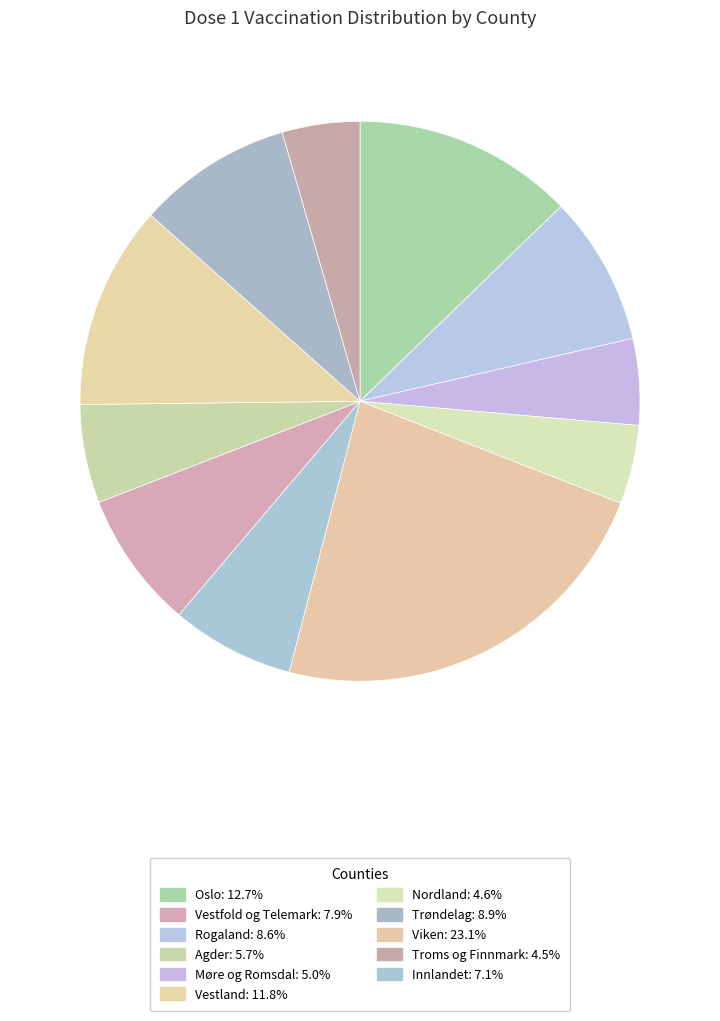

How many segments does this pie chart have?

11